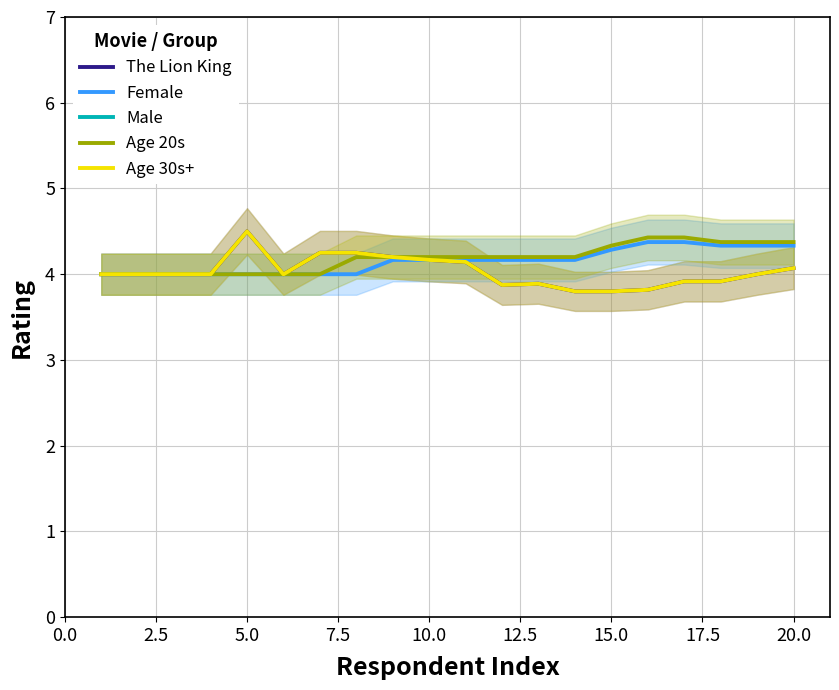

Does the chart display data point markers on the line(s)?

No